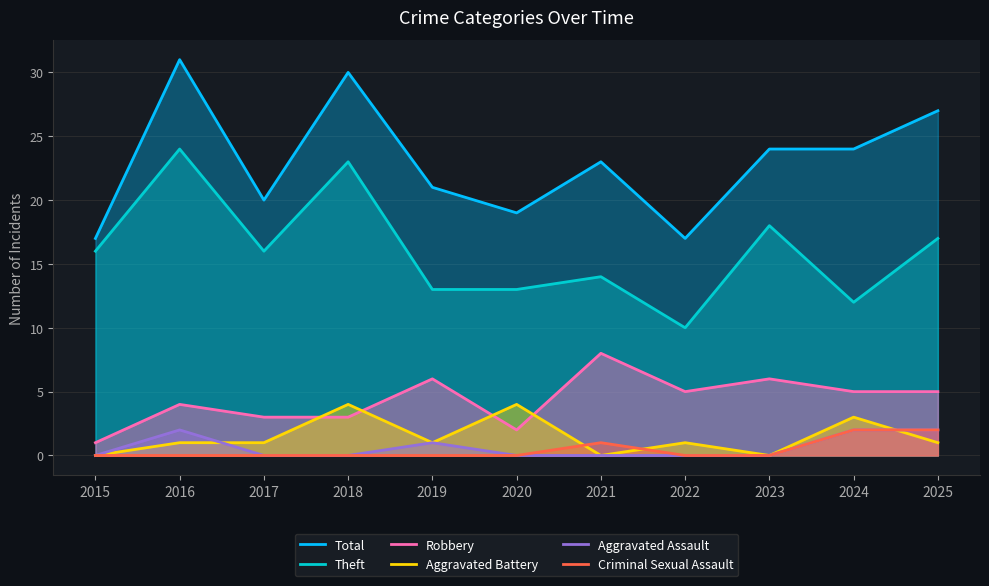

What is the difference between the maximum and minimum values in the Theft series?

14